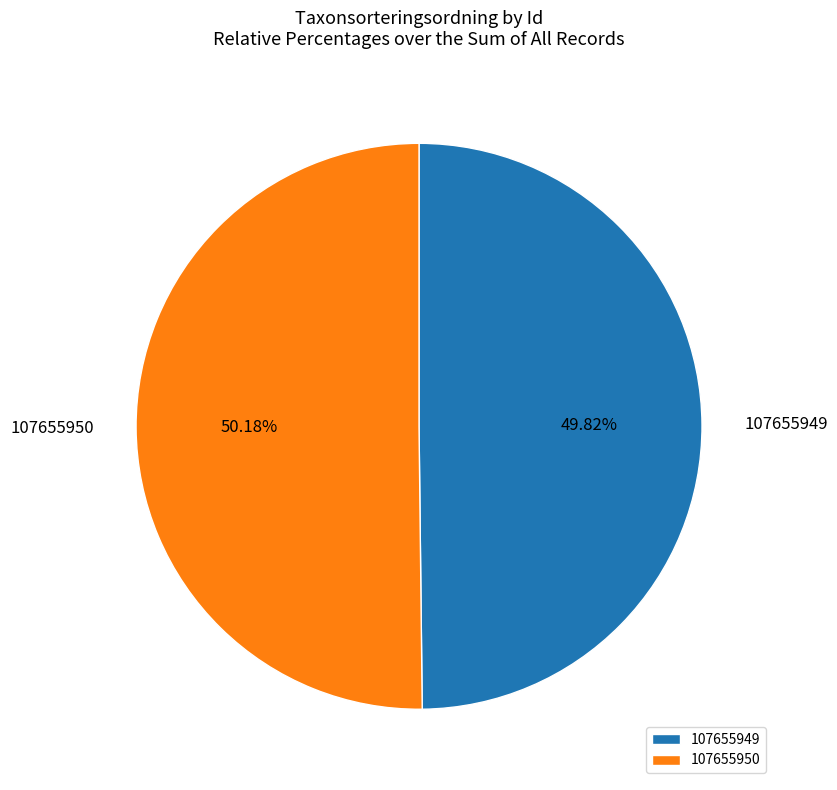

The 107655950 slice represents 58% of the pie. True or false?

False